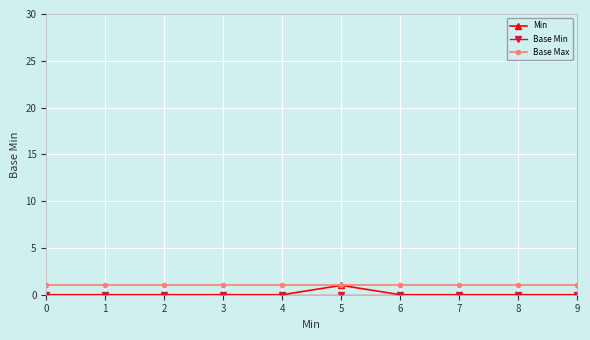

True or false: Base Max has a value of 2 at 8.

False